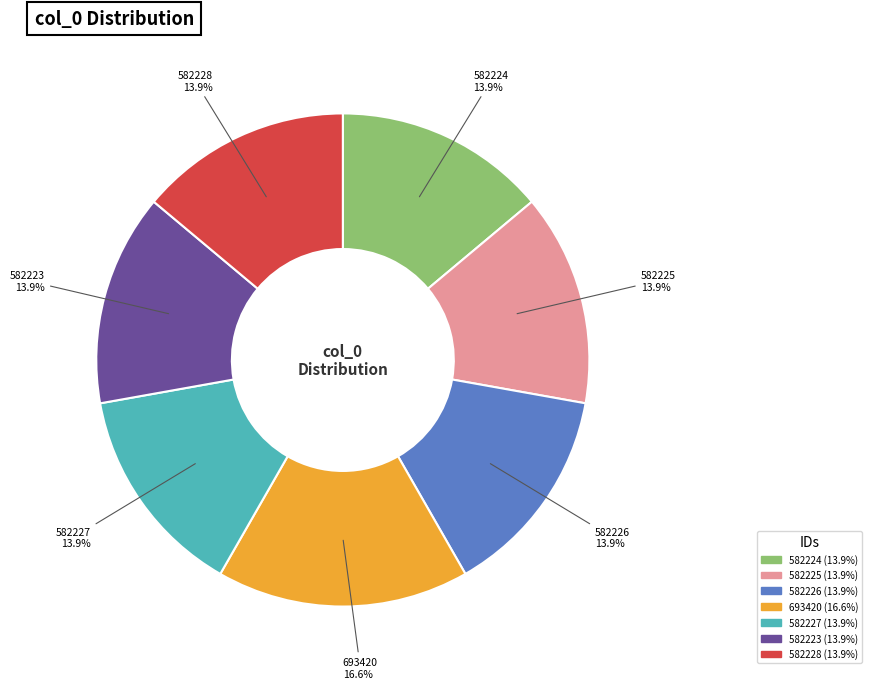

How many segments does this pie chart have?

7